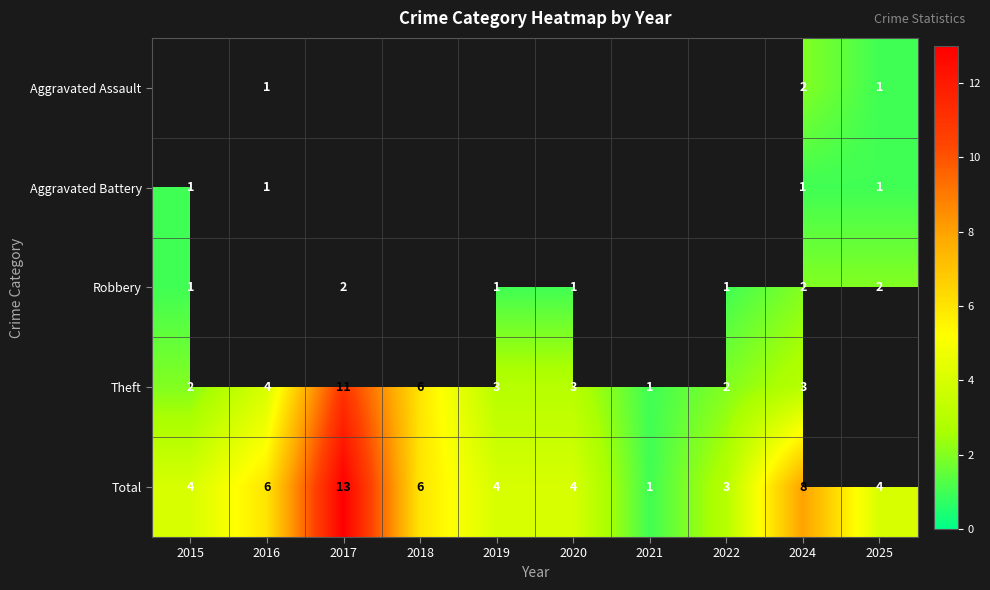

What is the difference between the highest and lowest values at 2024?

7